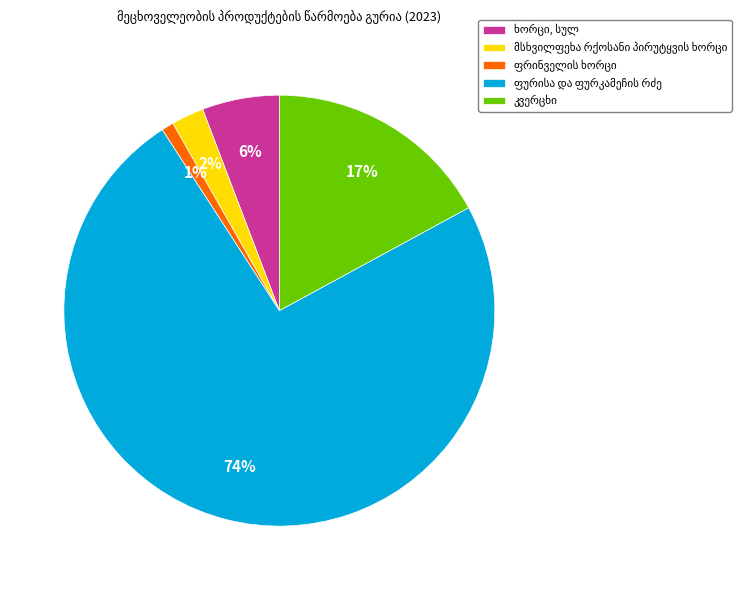

Does any single category account for the majority?

Yes